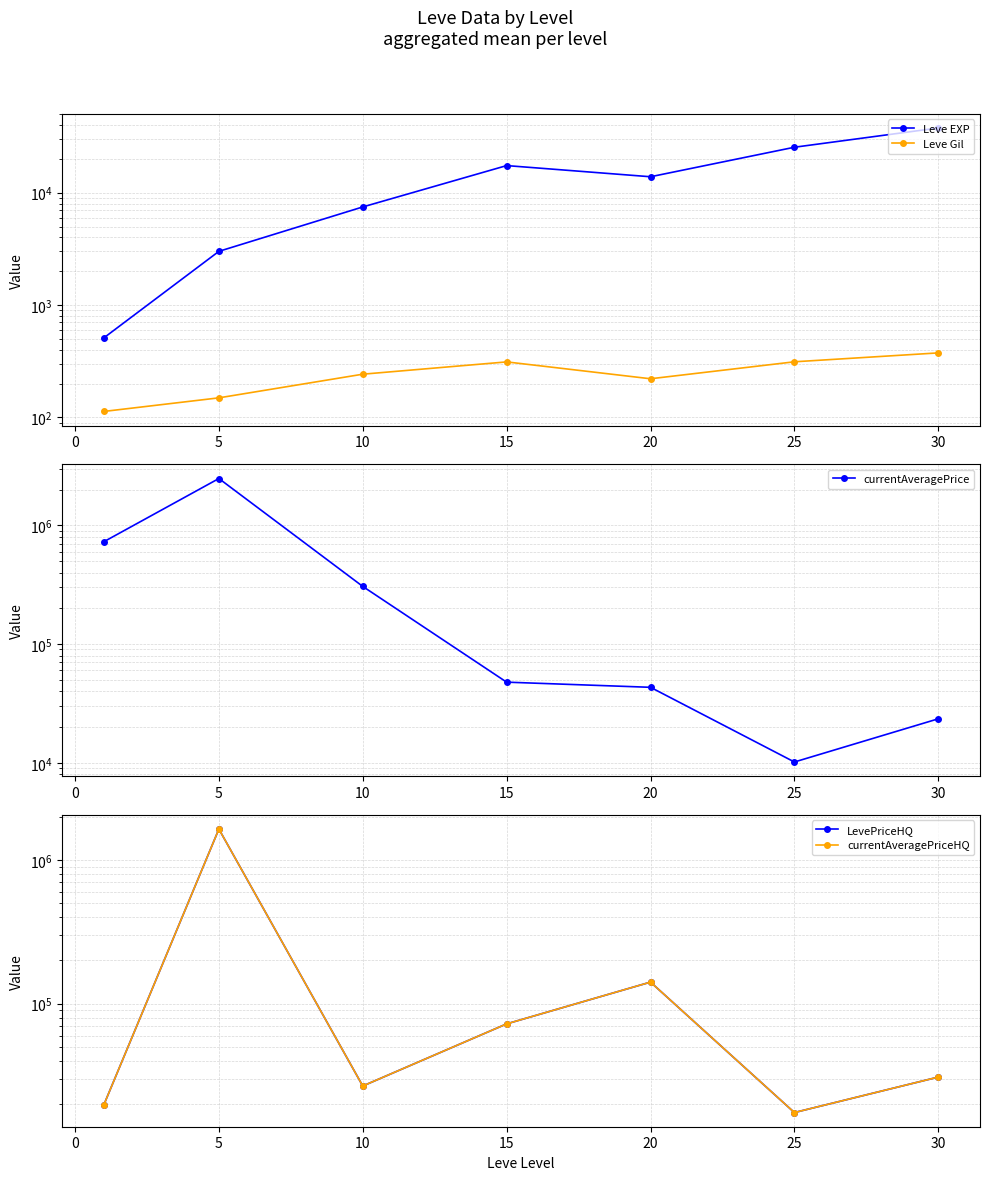

Which series has the largest total across all categories?

currentAveragePrice